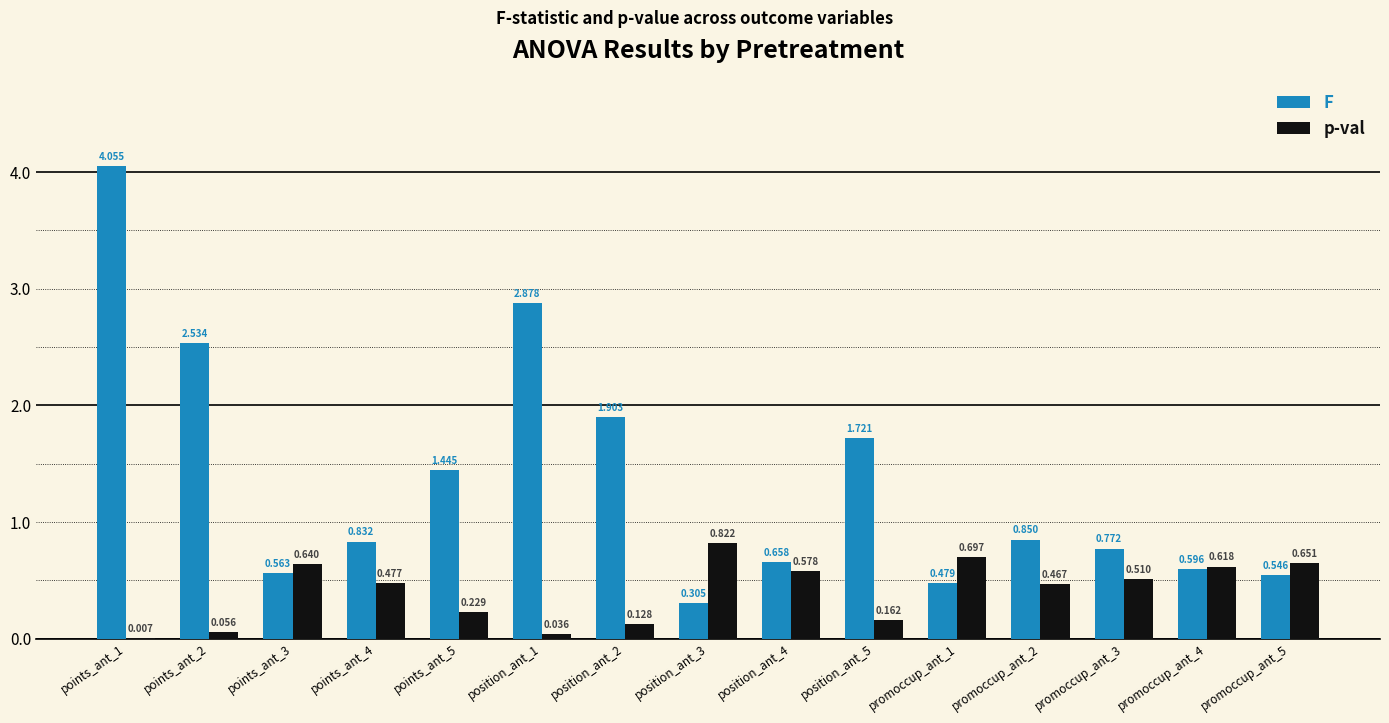

Which series changed the most between points_ant_4 and promoccup_ant_1?

F